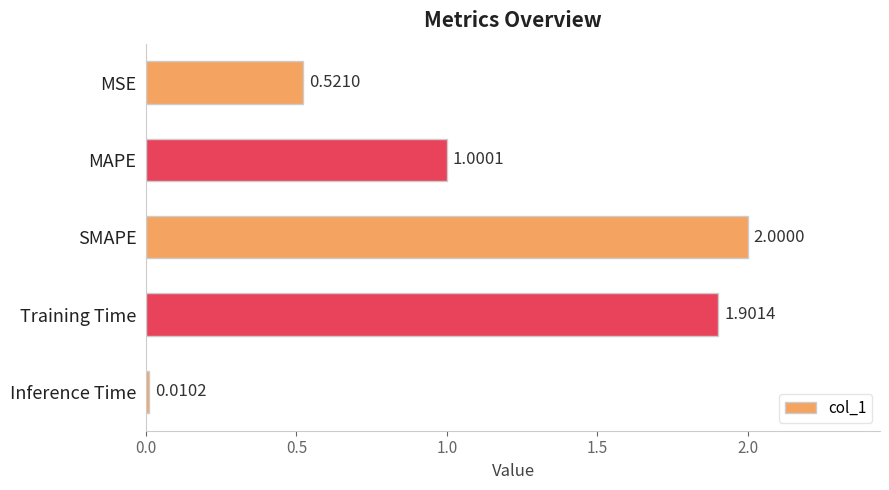

How many data points are less than 1?

2